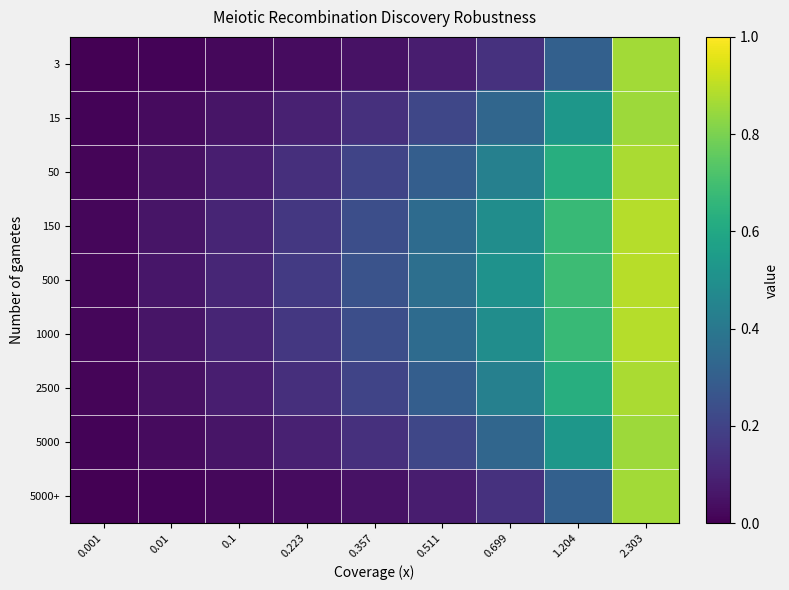

At how many categories does at least one series exceed 0?

9